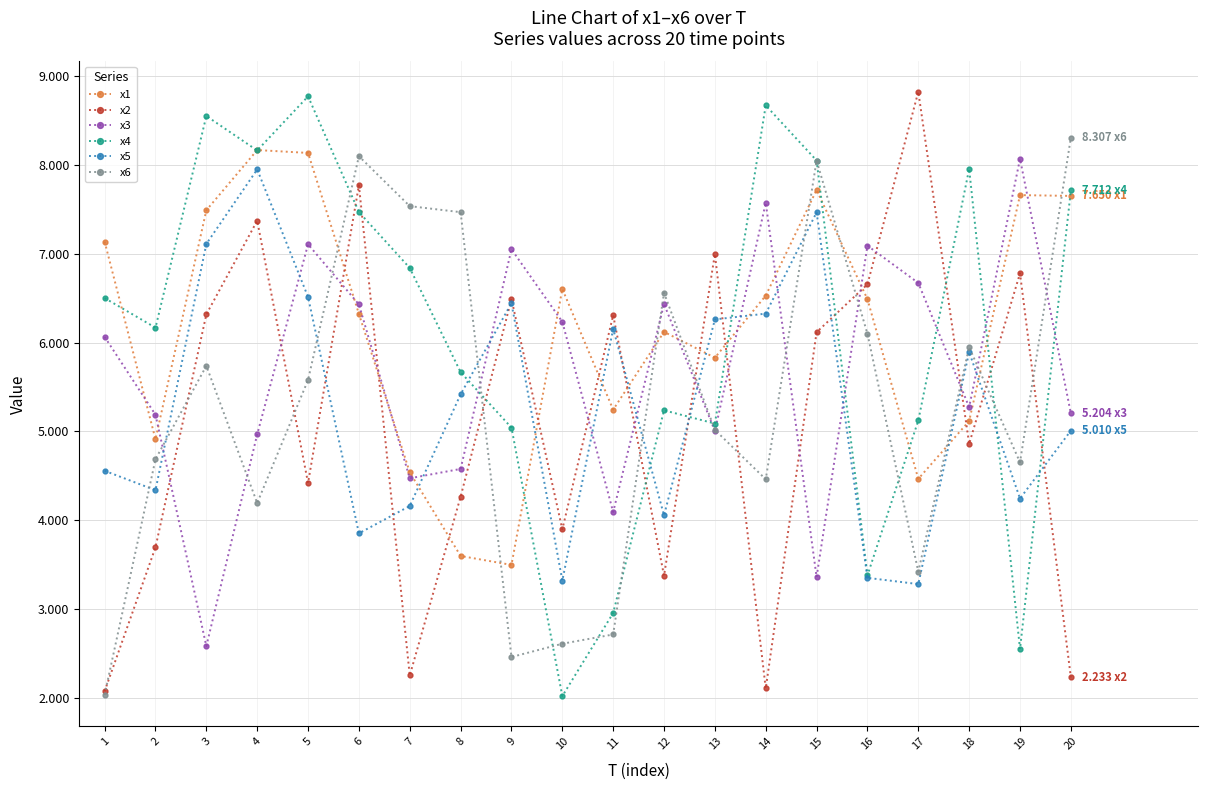

Where is x2 nearest to the value 5?

18